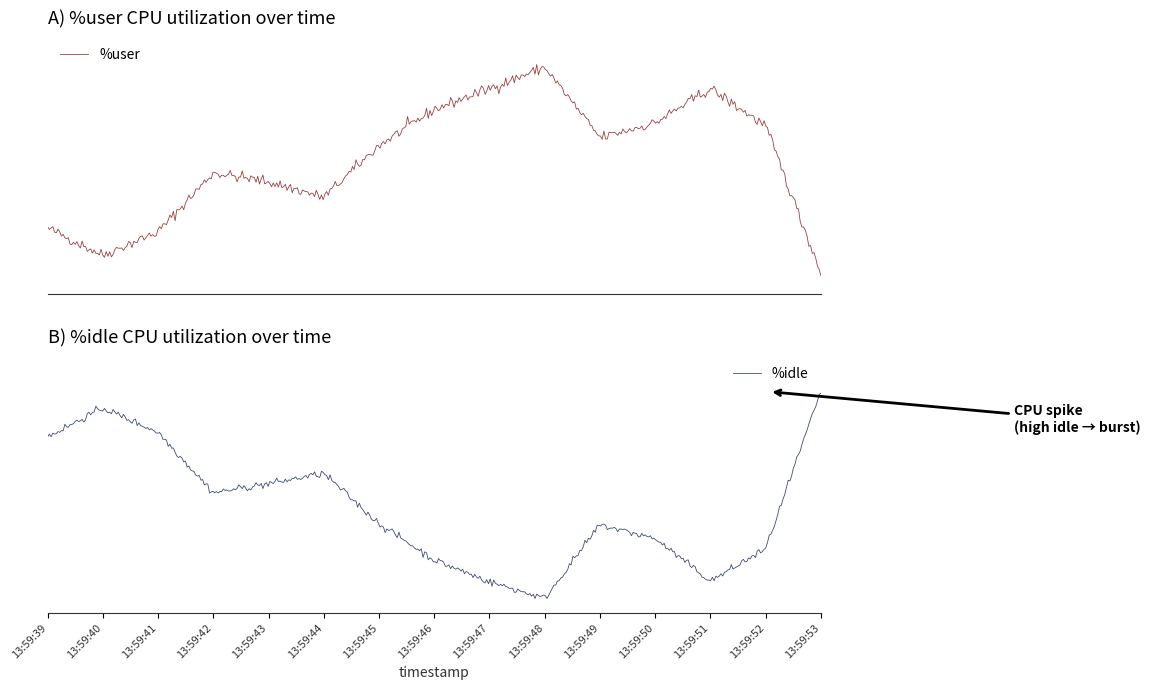

How many intersections are there between %user and %idle?

4